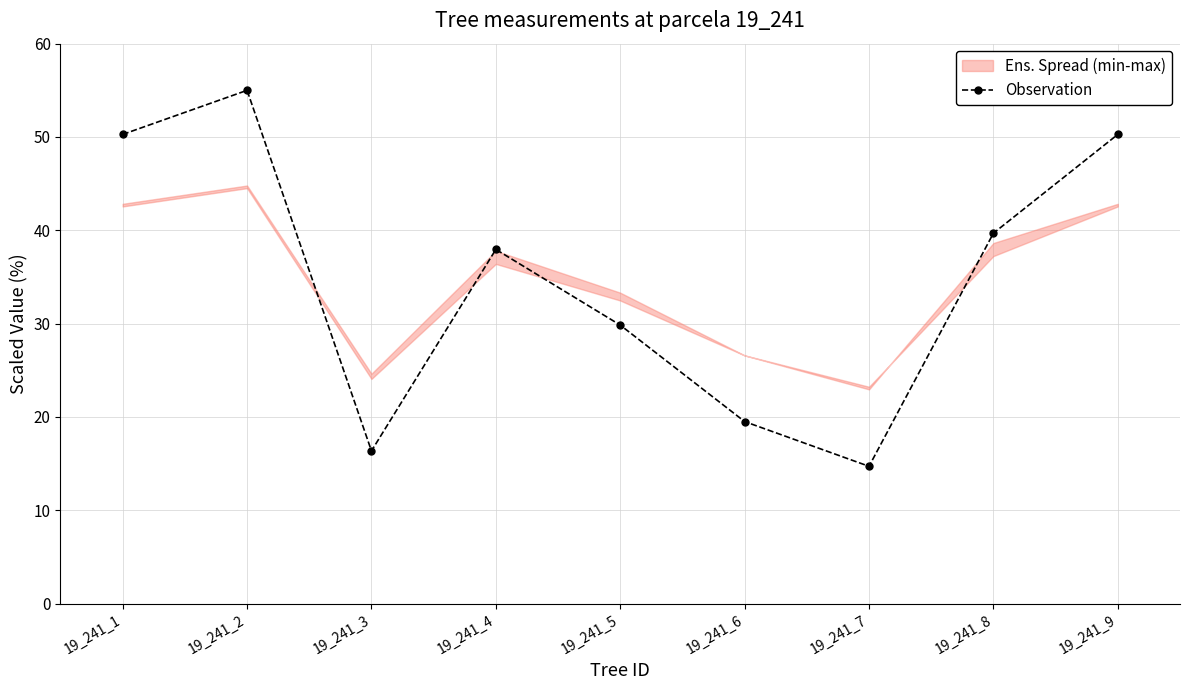

How many interior local valleys (lower than both neighbors) does the data have?

2